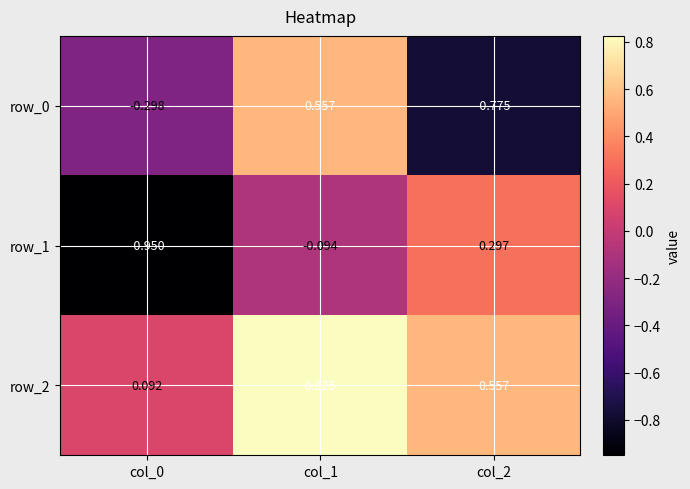

Count the number of data series in this chart.

3